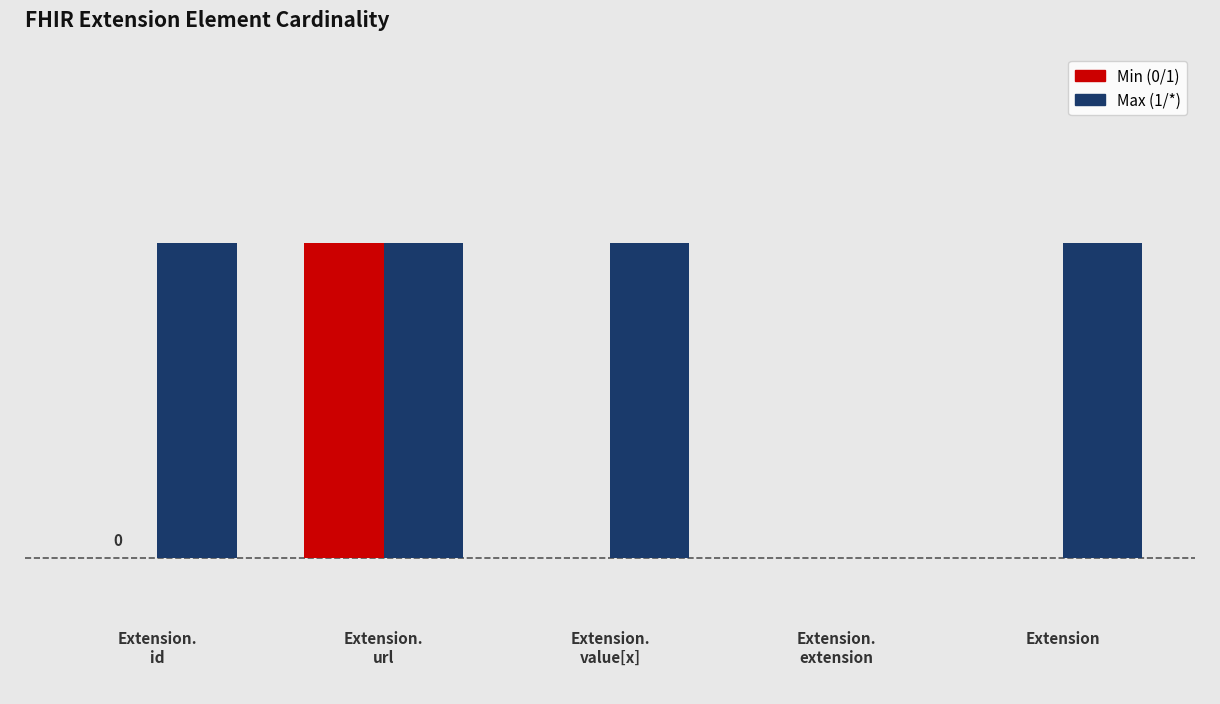

Are the bars horizontal?

No